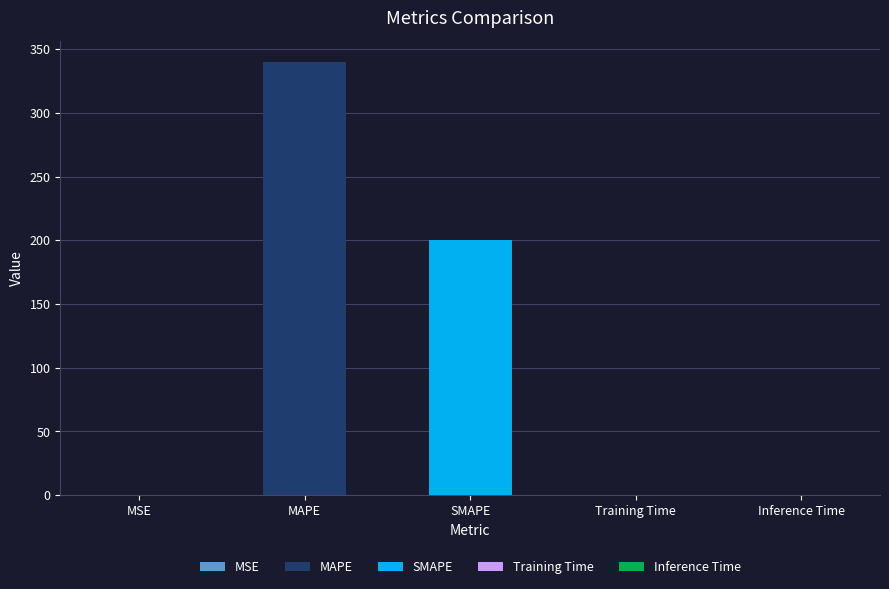

What is the sum of all values?

540.2